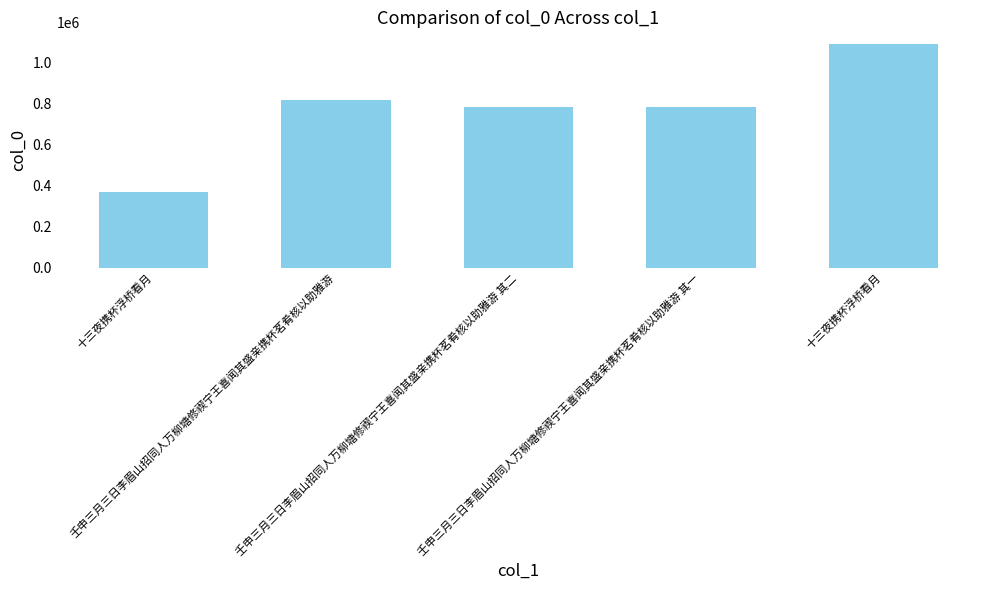

Is it true that the value at 十三夜携杯浮桥看月 is 371961?

True